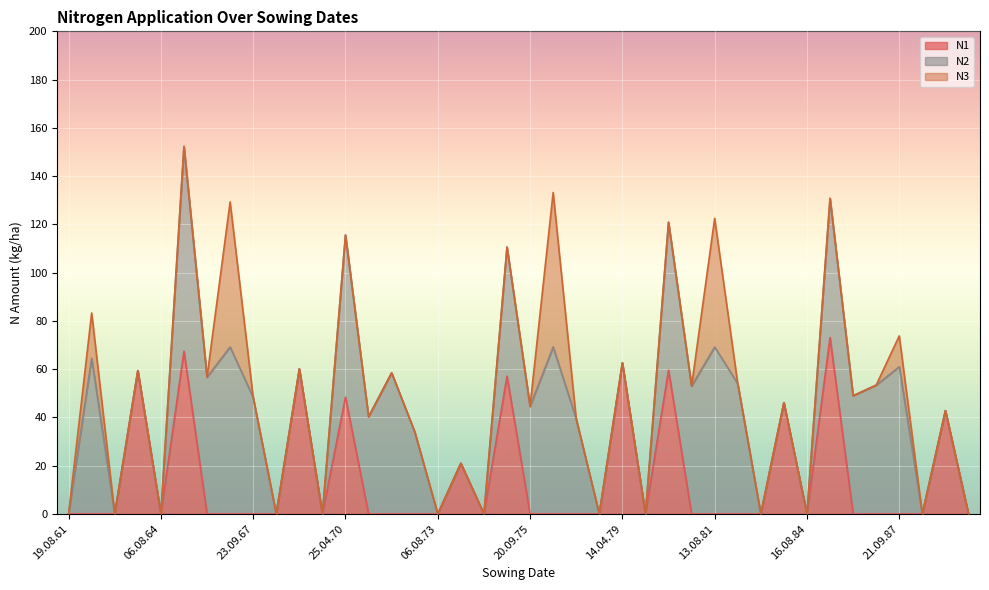

Which label corresponds to the smallest value in the chart?

19.08.61